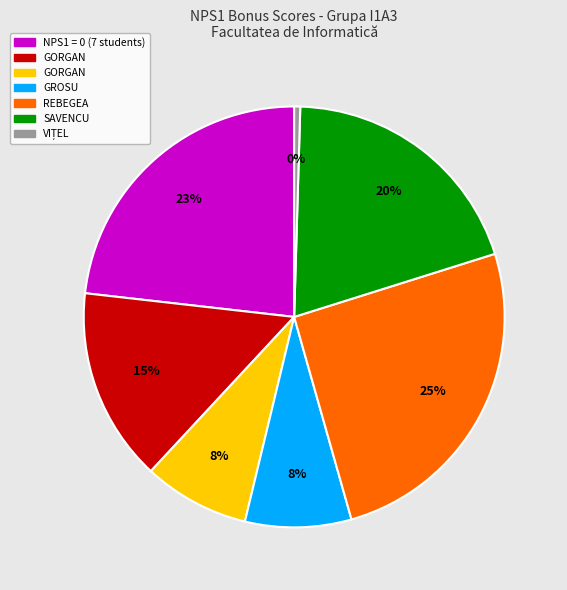

To the nearest percent, what is the difference between the largest and smallest slice percentages?

25%